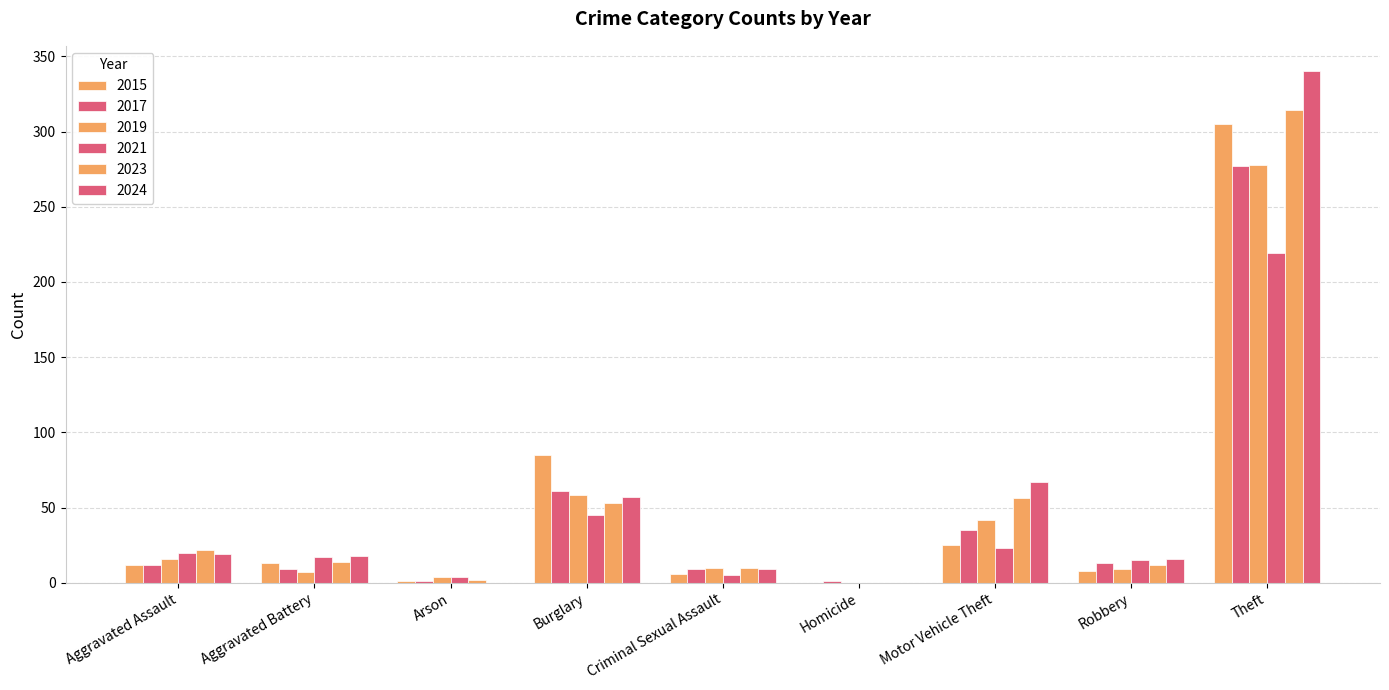

Reading left to right, list all the values displayed in this chart.

2015: 12	13	1	85	6	0	25	8	305
2017: 12	9	1	61	9	1	35	13	277
2019: 16	7	4	58	10	0	42	9	278
2021: 20	17	4	45	5	0	23	15	219
2023: 22	14	2	53	10	0	56	12	314
2024: 19	18	0	57	9	0	67	16	340